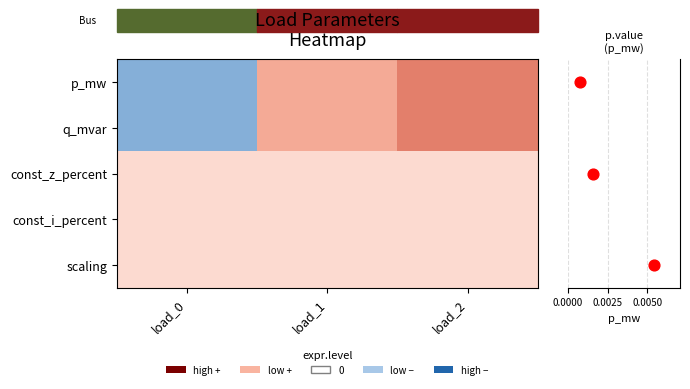

Between load_1 and load_0, which is larger?

load_0